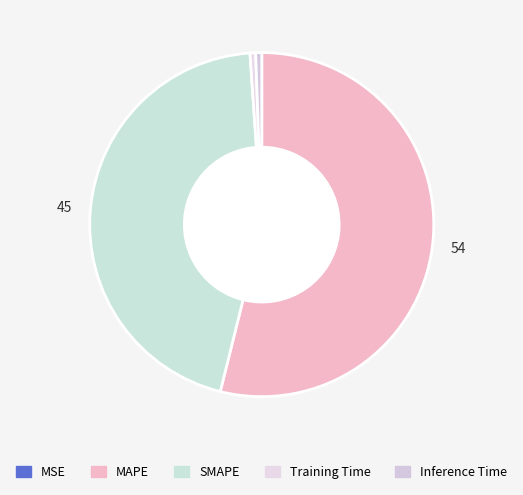

How many segments does this pie chart have?

5